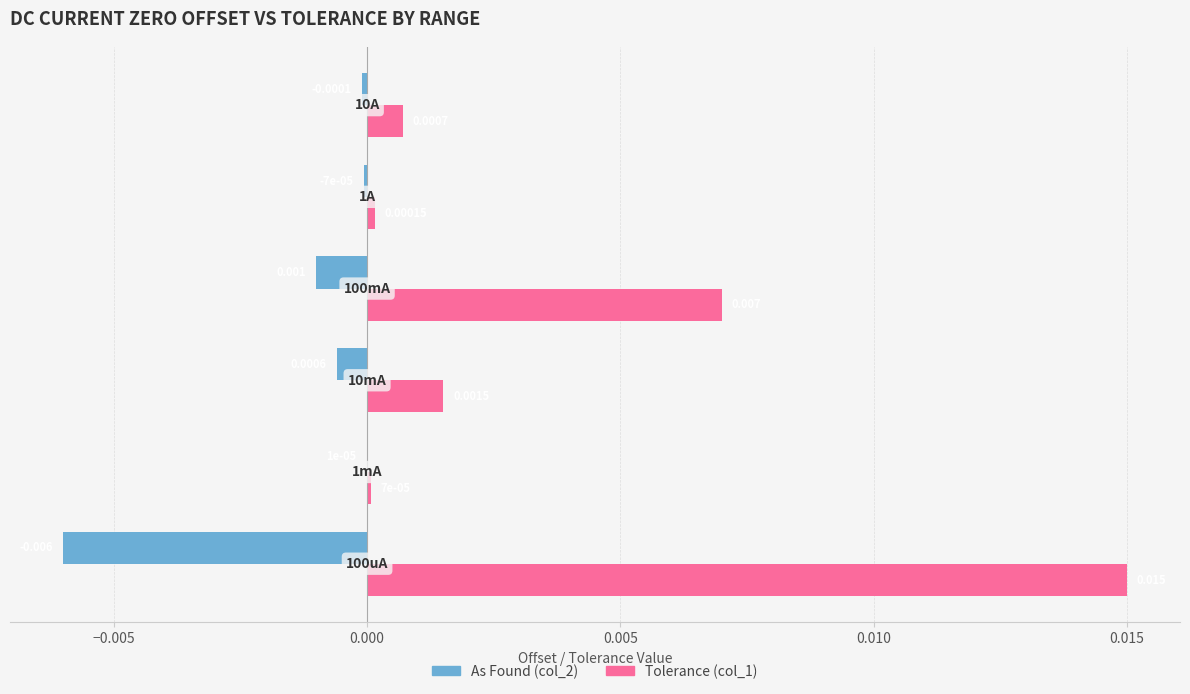

Which series has the largest total across all categories?

Tolerance (col_1)